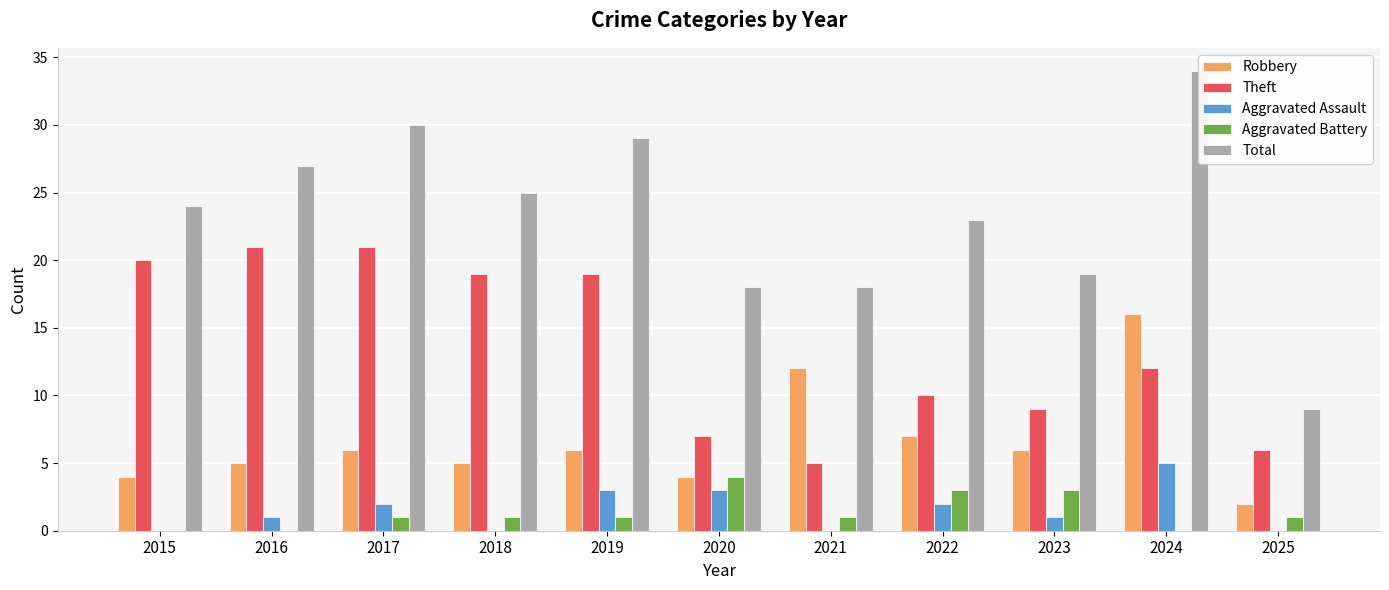

At 2017, list the series in order from smallest to largest.

Aggravated Battery, Aggravated Assault, Robbery, Theft, Total